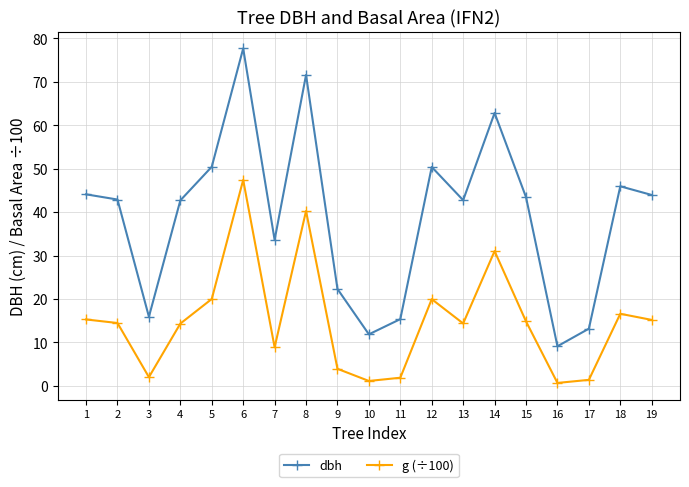

In g (÷100), how many points are lower than both neighbors (excluding endpoints)?

5